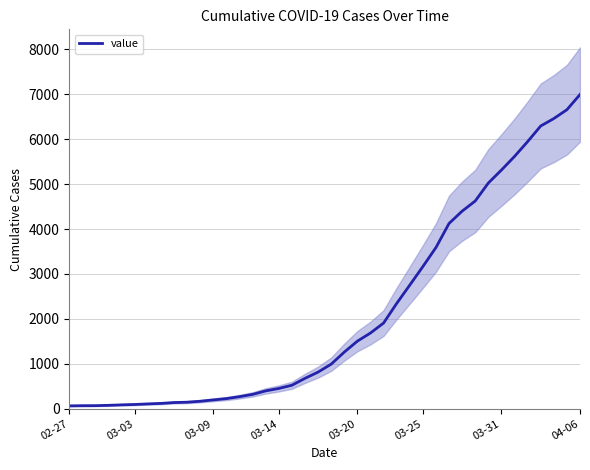

How many categories are shown in the chart?

40